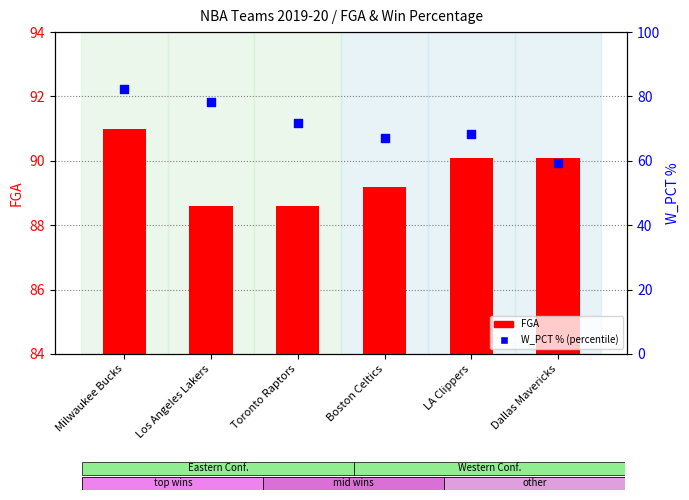

Which series reaches the maximum Y coordinate?

FGA